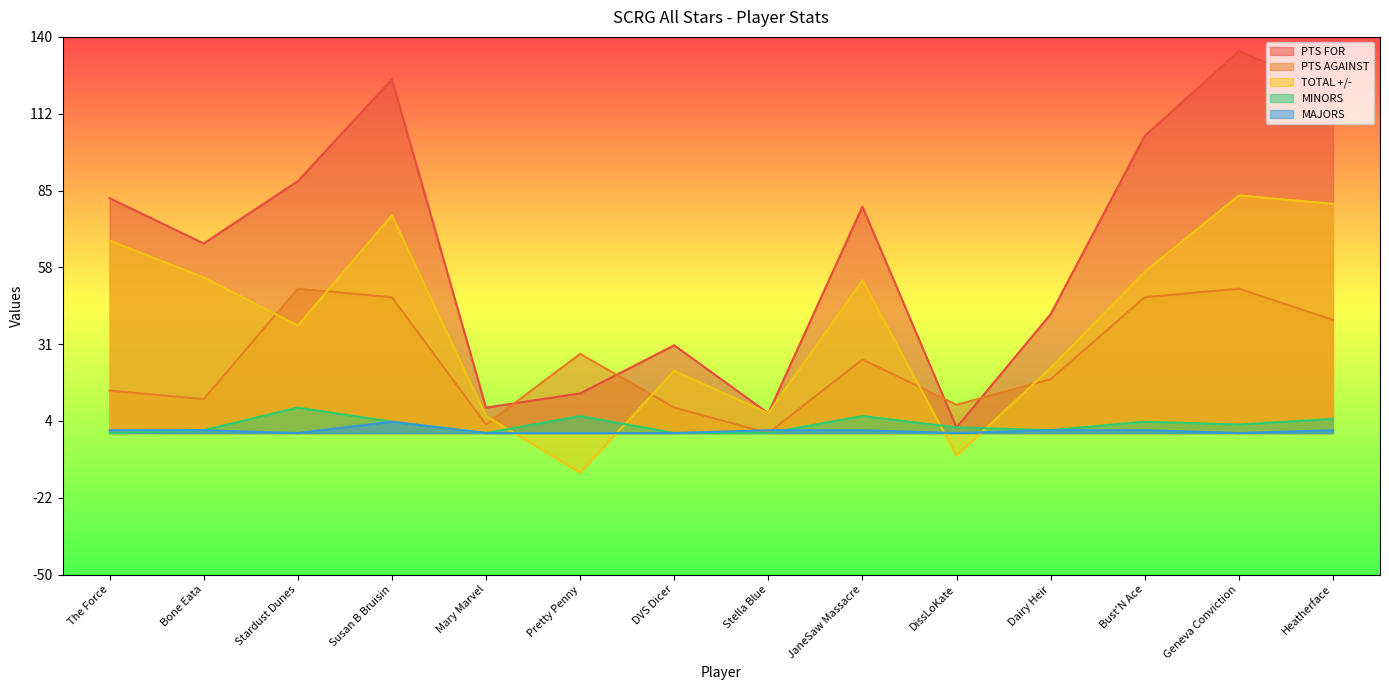

Which category has the lowest value in the PTS FOR series?

DissLoKate